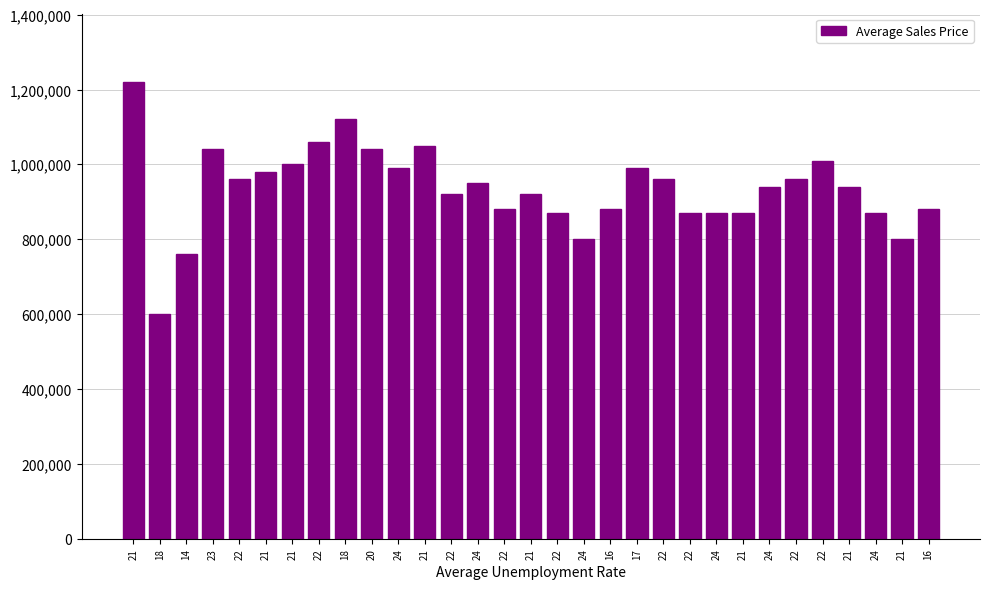

What is the greatest value displayed?

1220000